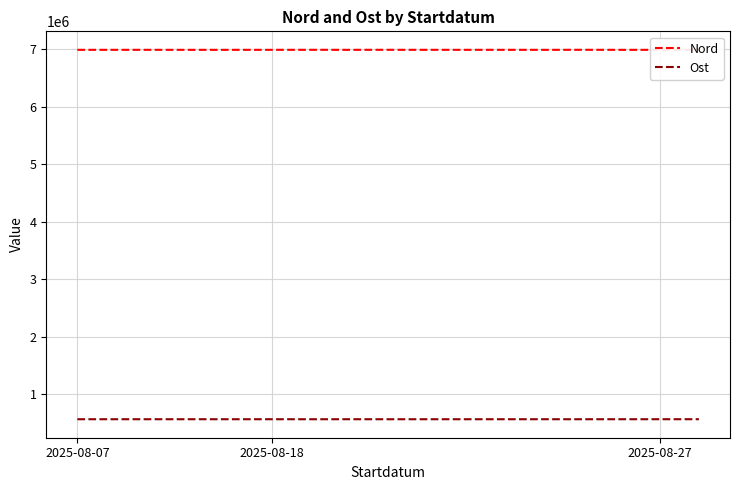

How many categories are shown in the chart?

17